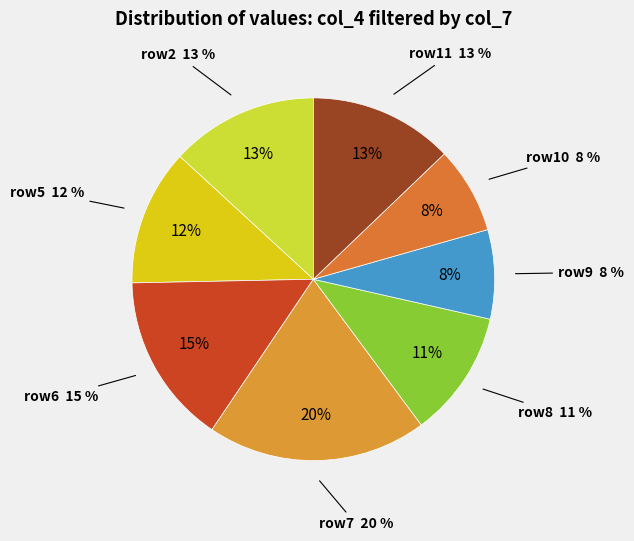

Is it true that col_7 is 0% of the pie?

True